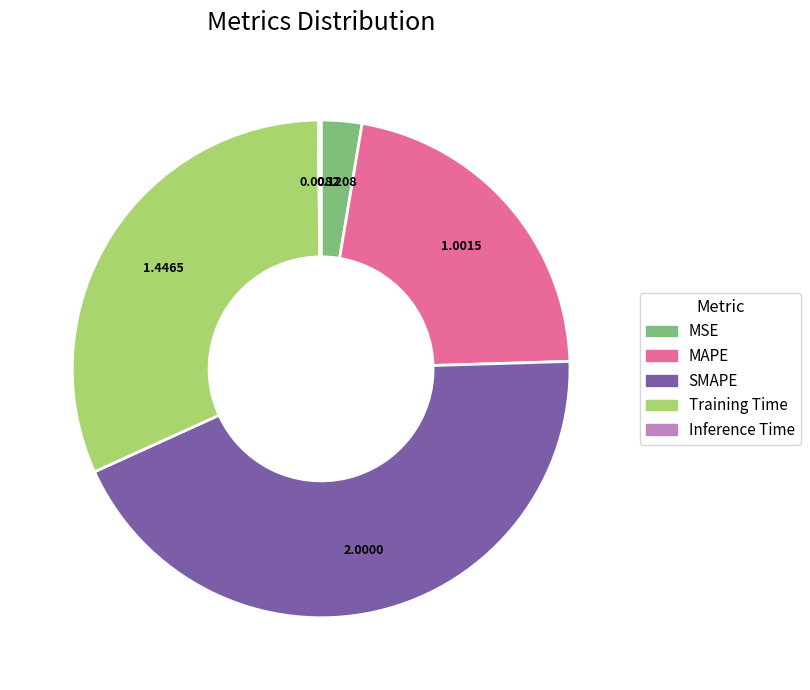

What is the largest slice in the pie chart?

SMAPE